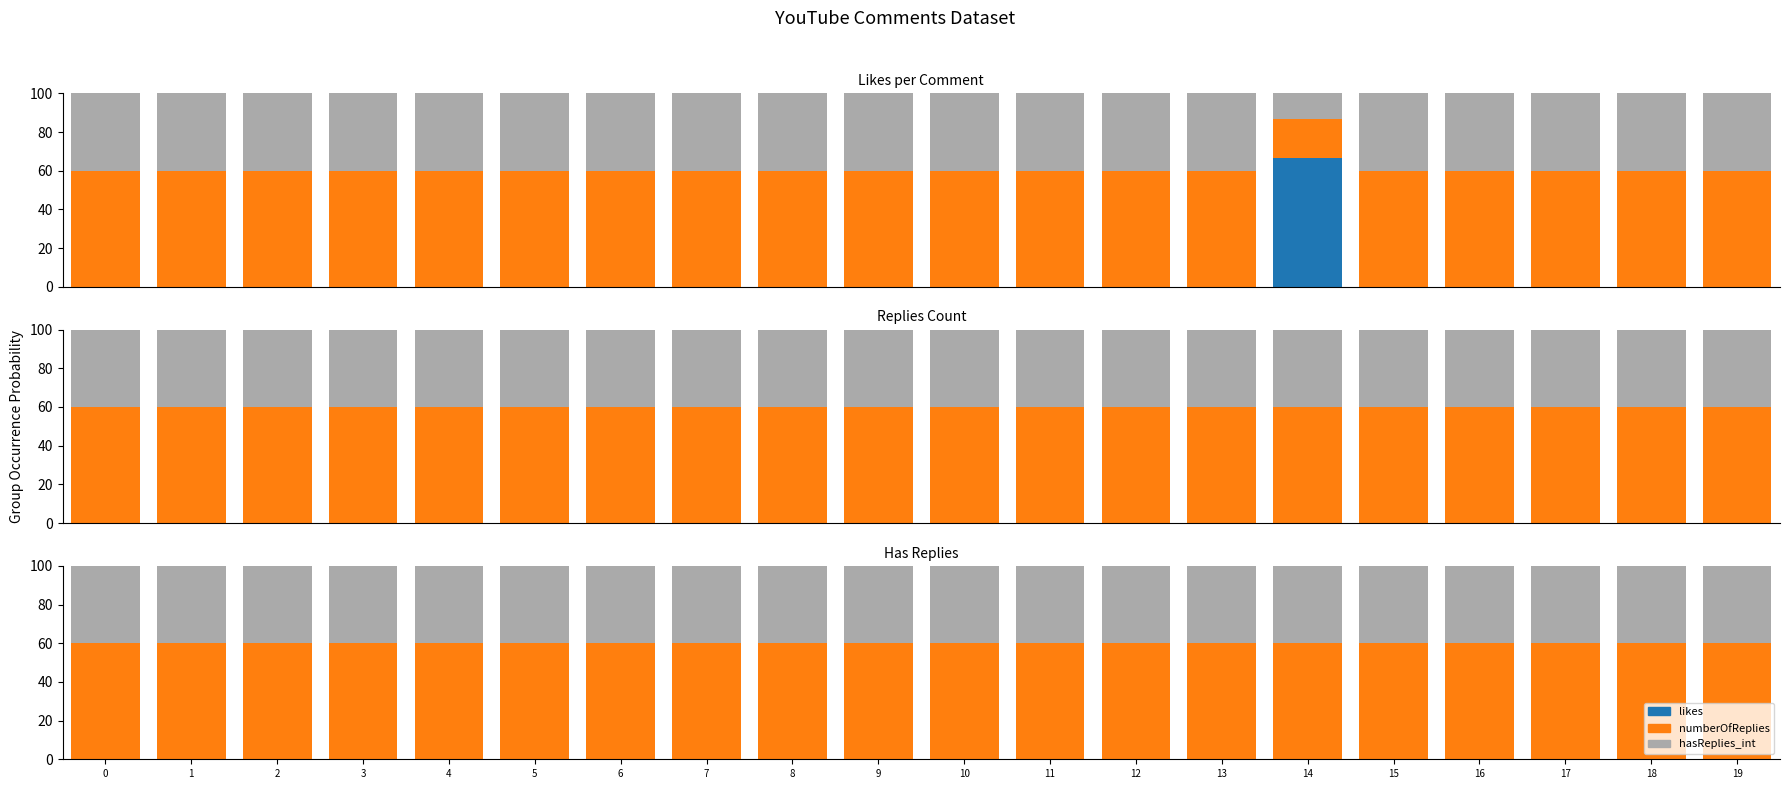

Which series has the largest range (max minus min)?

likes